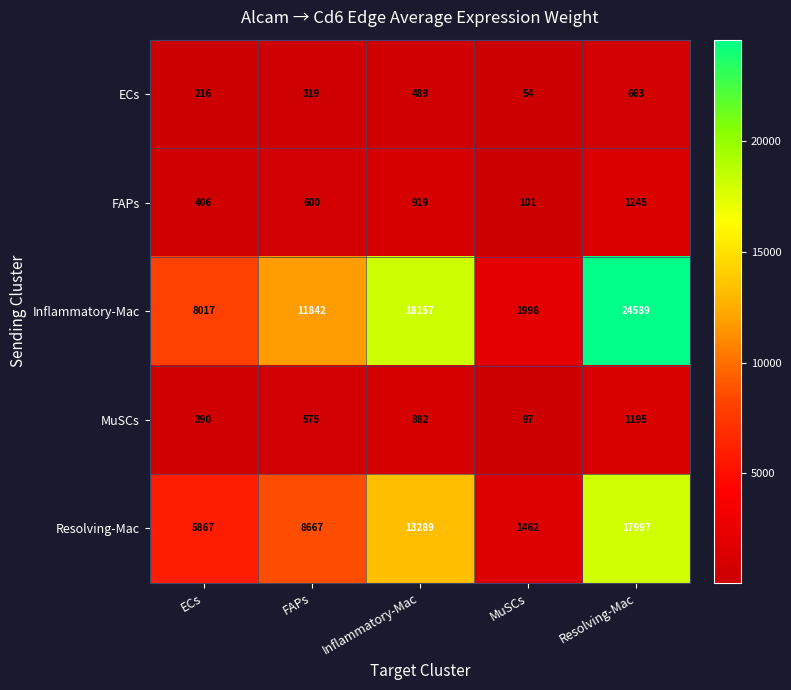

What is the spread (max minus min) of values at ECs?

7801